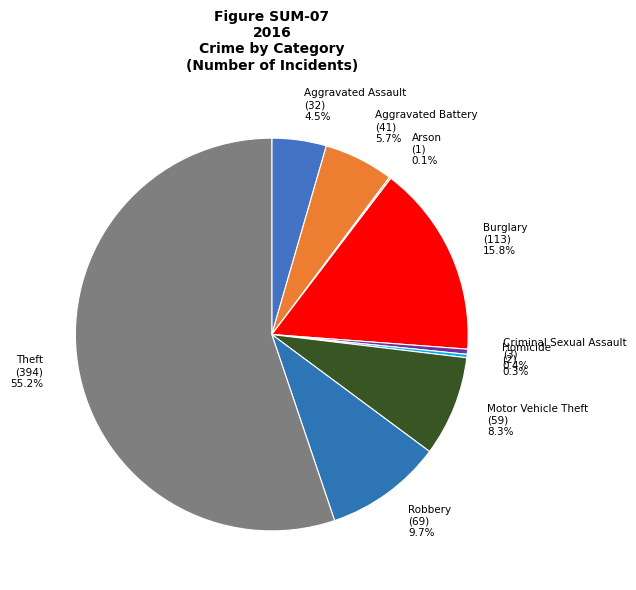

Is there any slice that represents more than half of the pie?

Yes